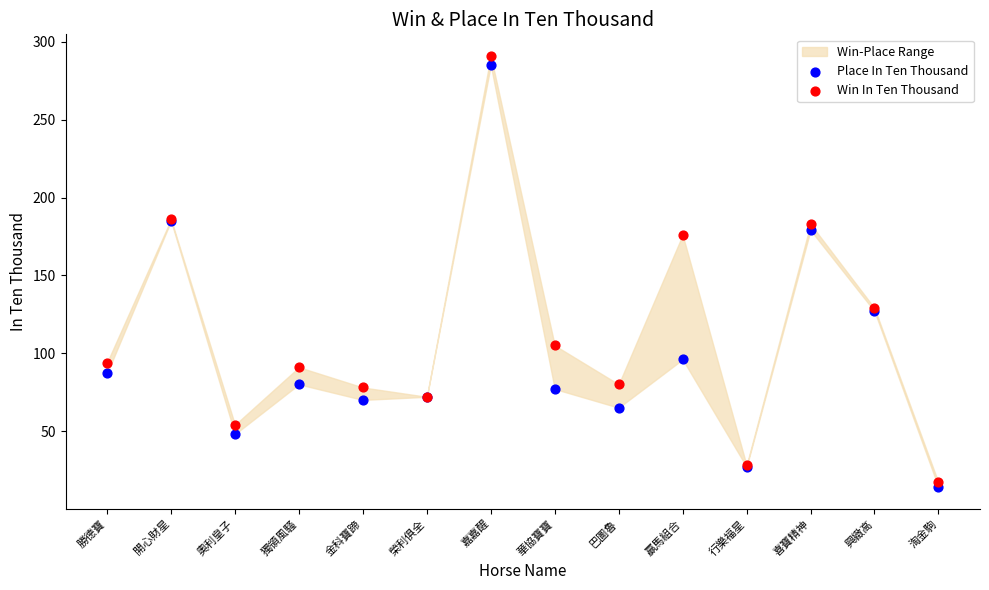

Which series has the widest spread of Y values?

Win In Ten Thousand